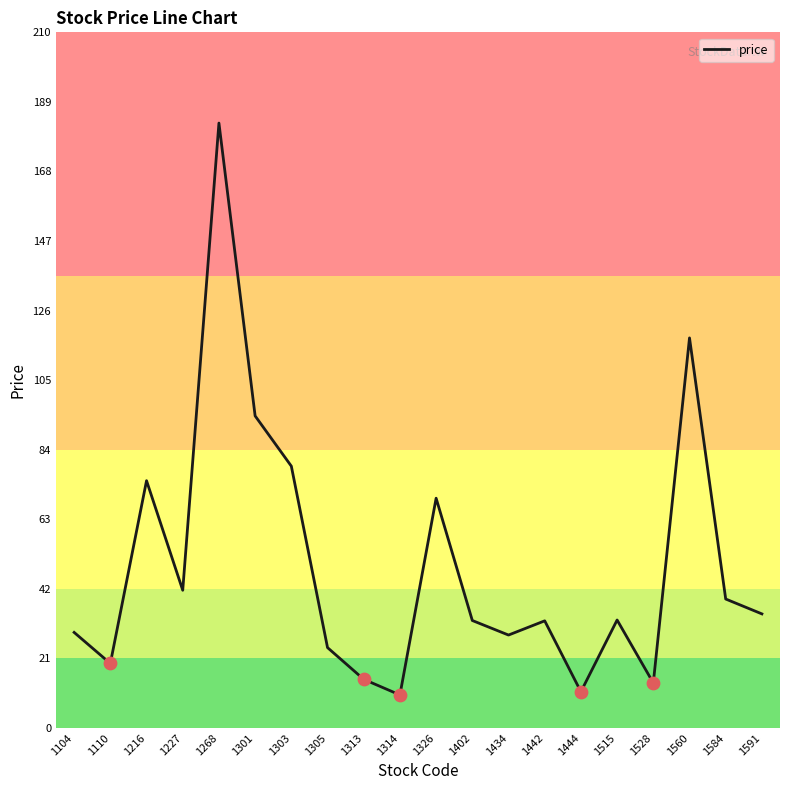

What is the change in value from 1268 to 1305?

-158.7